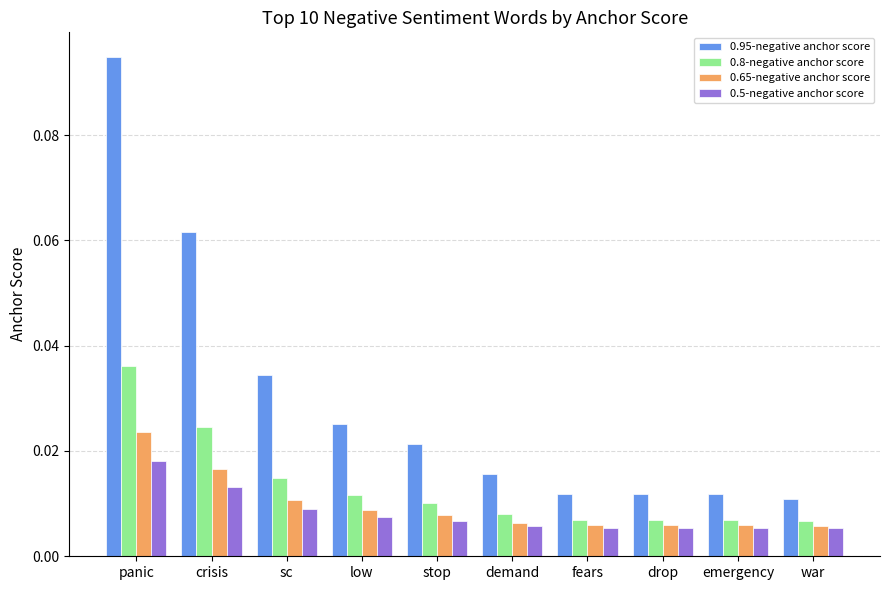

How many 0.8-negative anchor score values are between 0 and 1?

10